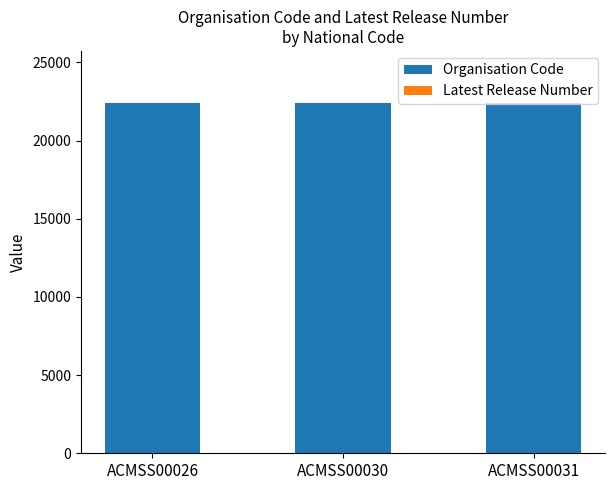

Are the bars grouped side by side (vs. stacked)?

No